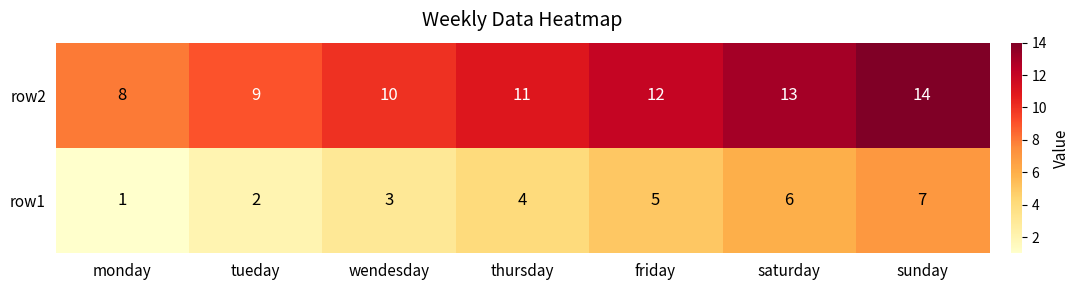

How many row2 values are between 9 and 13?

5